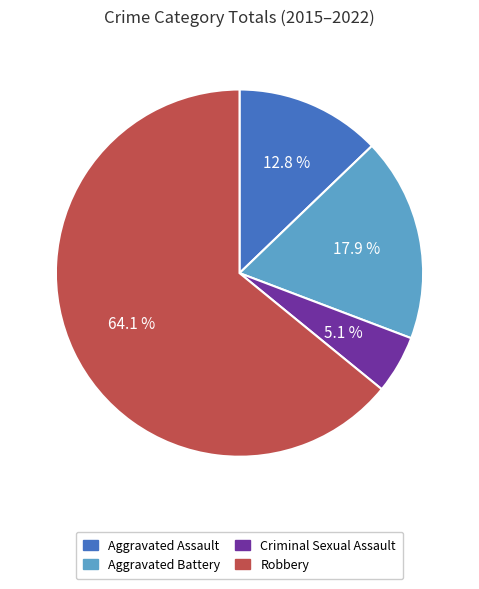

Count the number of slices in the pie.

4